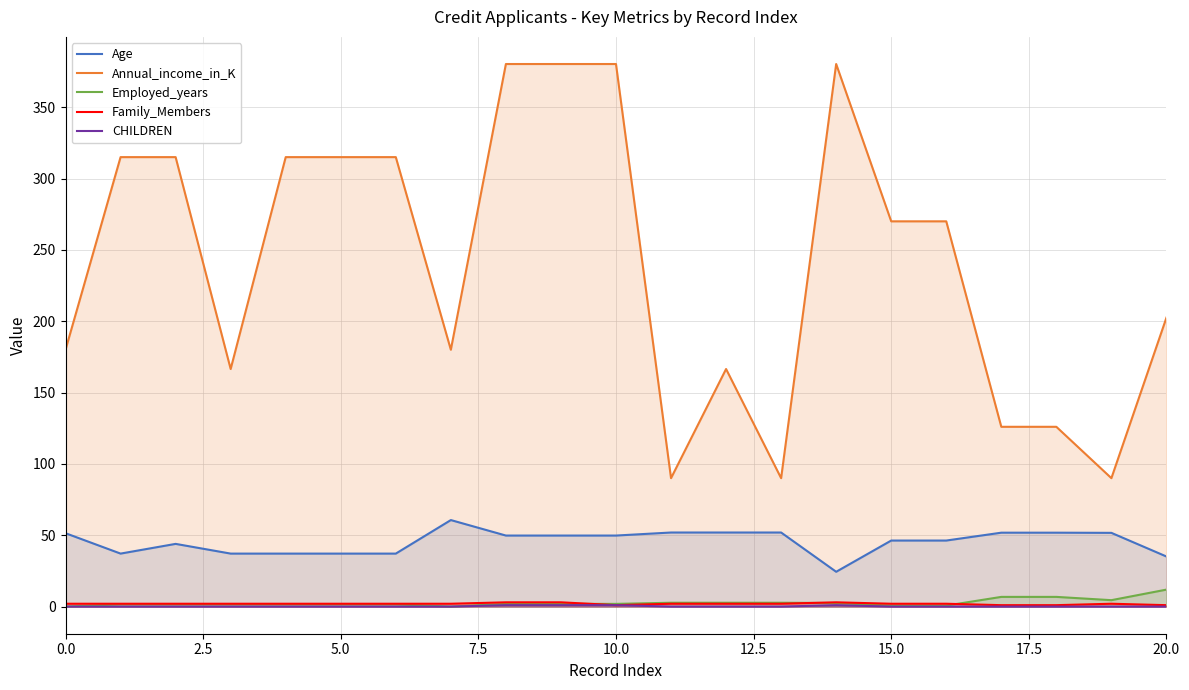

Which series has the largest total across all categories?

Annual_income_in_K